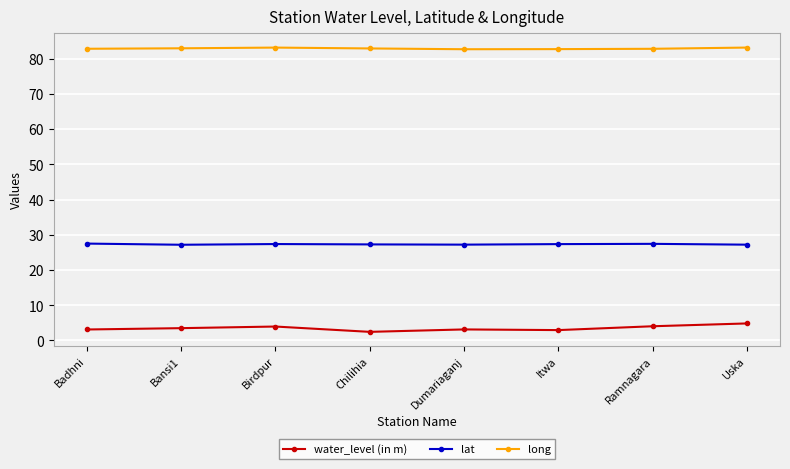

The value of long at Uska is 40.3. True or false?

False